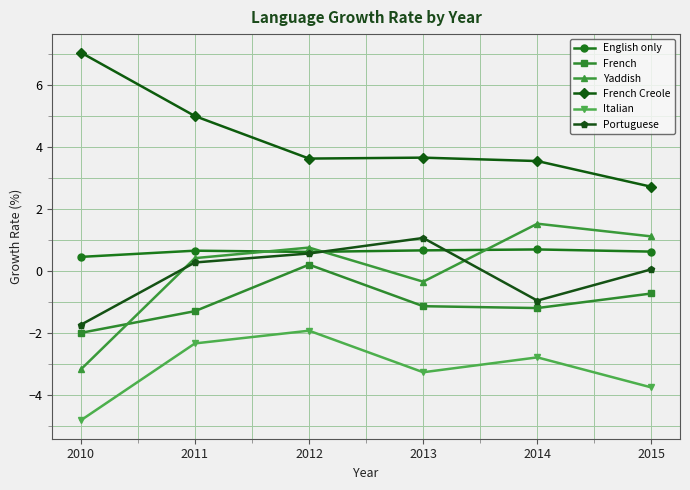

True or false: Yaddish has more than 1 points higher than both neighbors.

True